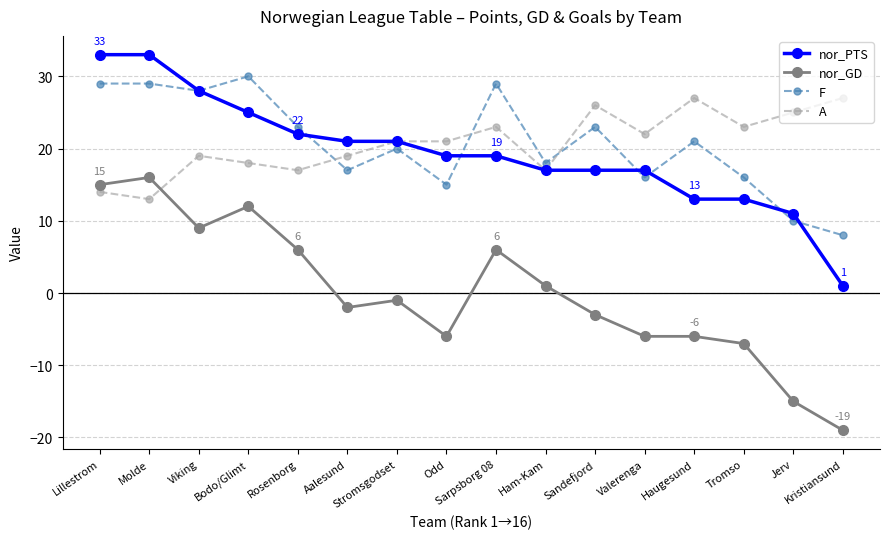

True or false: nor_PTS and nor_GD cross at least once.

False